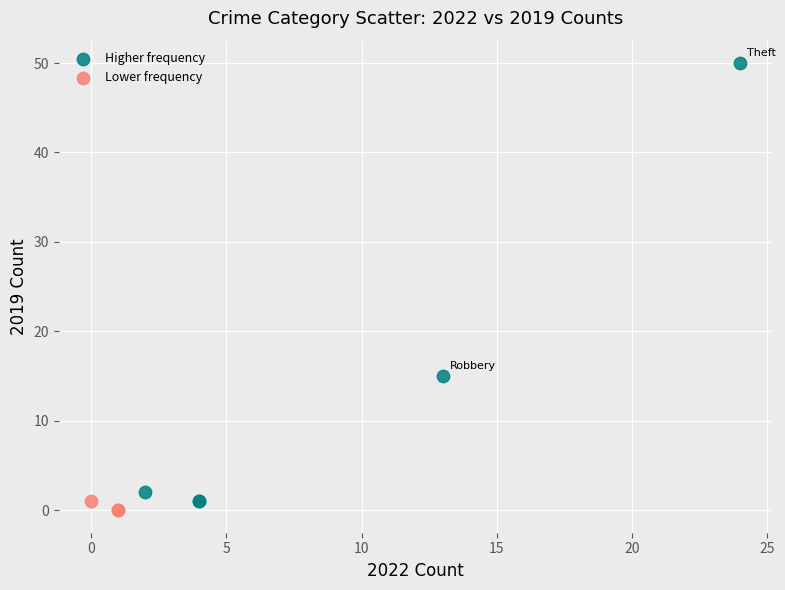

Which series reaches the minimum Y coordinate?

Lower frequency